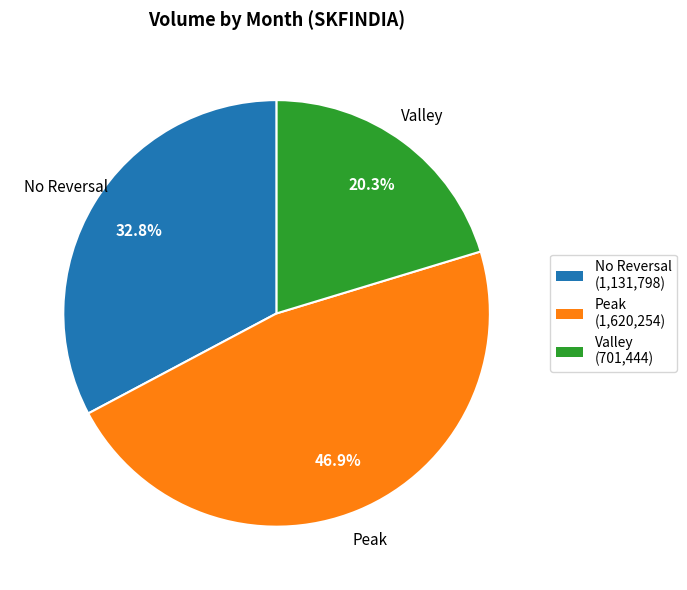

Is there a majority slice in this chart?

No